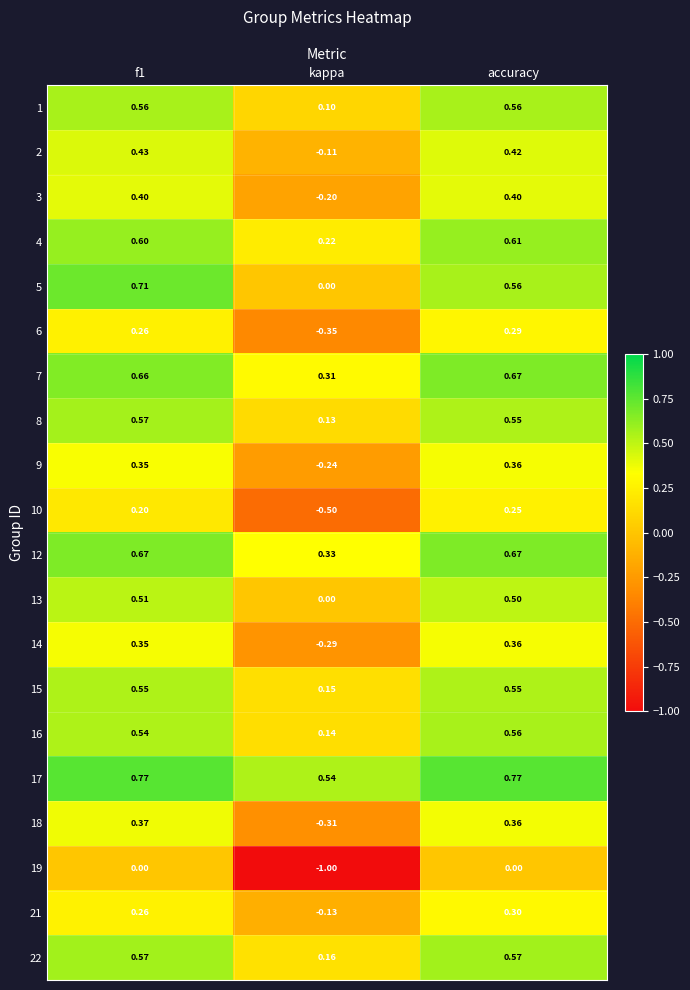

Where is 21 nearest to the value 0?

kappa